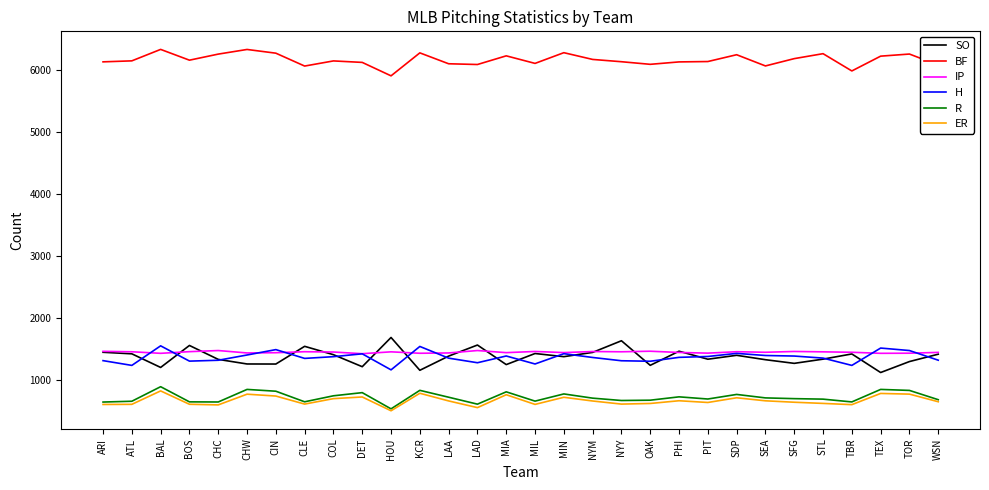

True or false: ER and BF cross at least once.

False